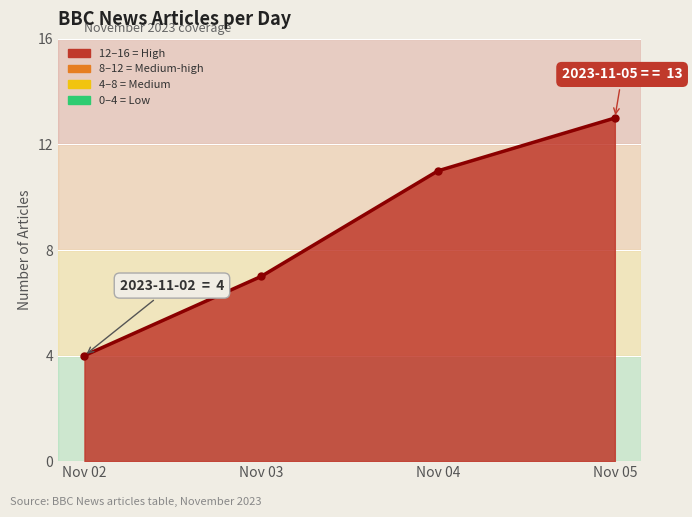

Count the number of data series in this chart.

1